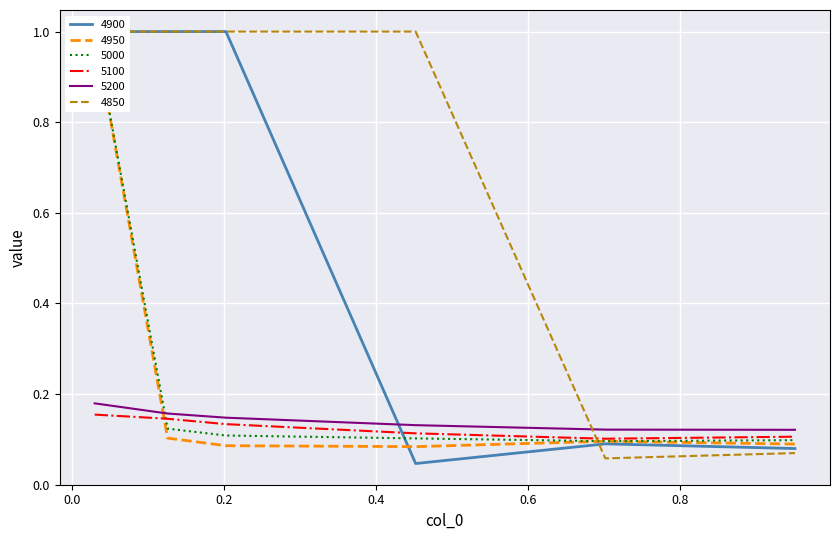

Which label corresponds to the largest value in the chart?

0.03013698630136986